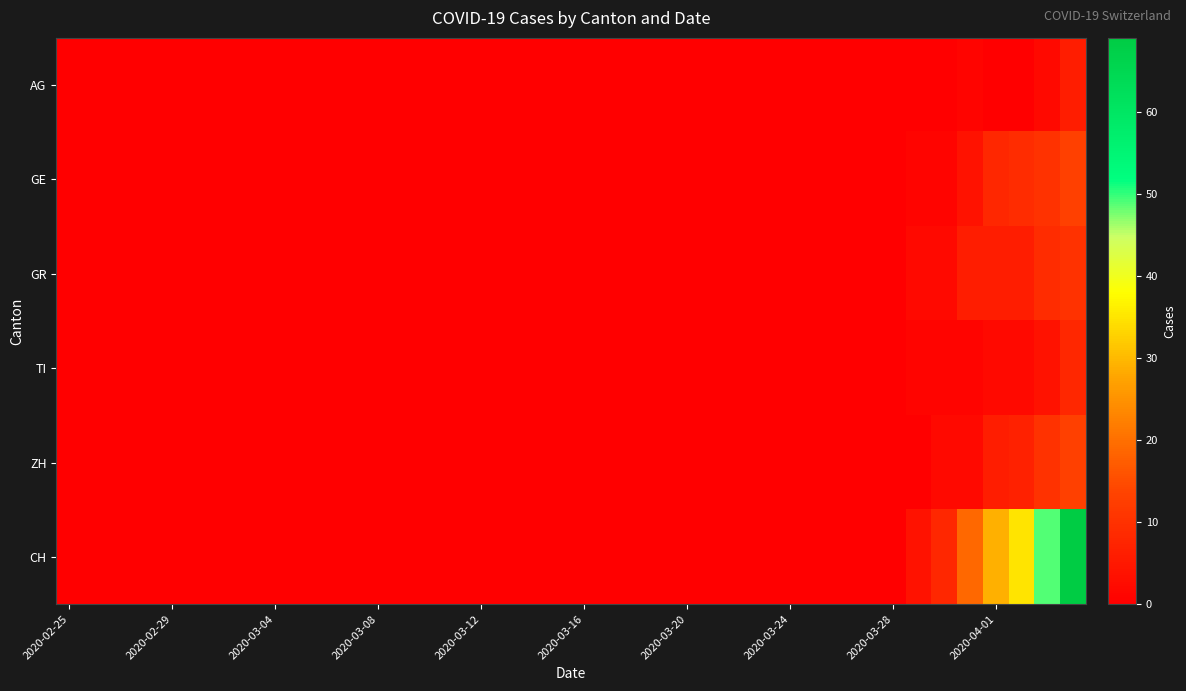

Which series has the largest total across all categories?

CH